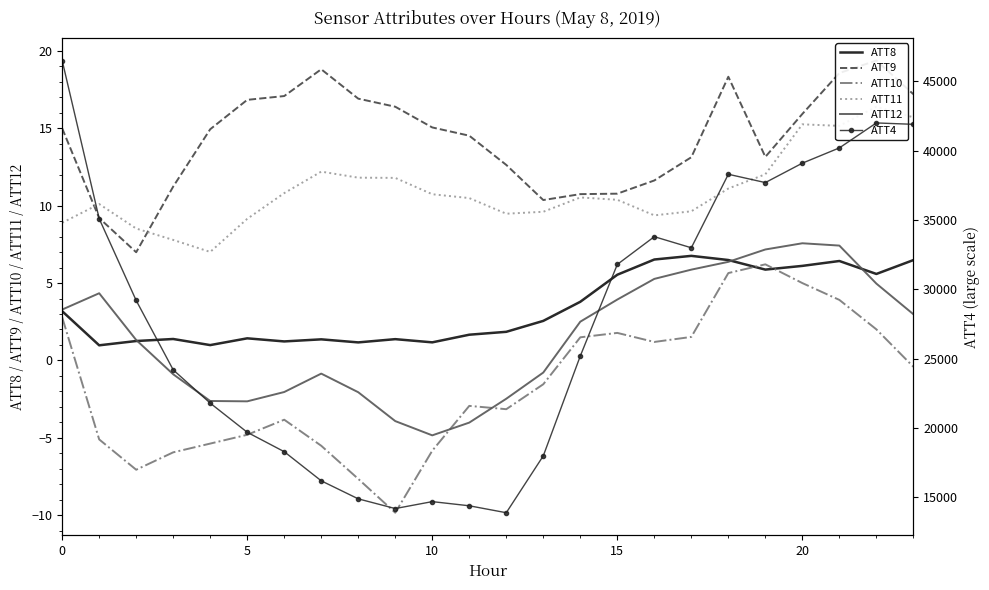

True or false: ATT12 and ATT10 cross at least once.

True